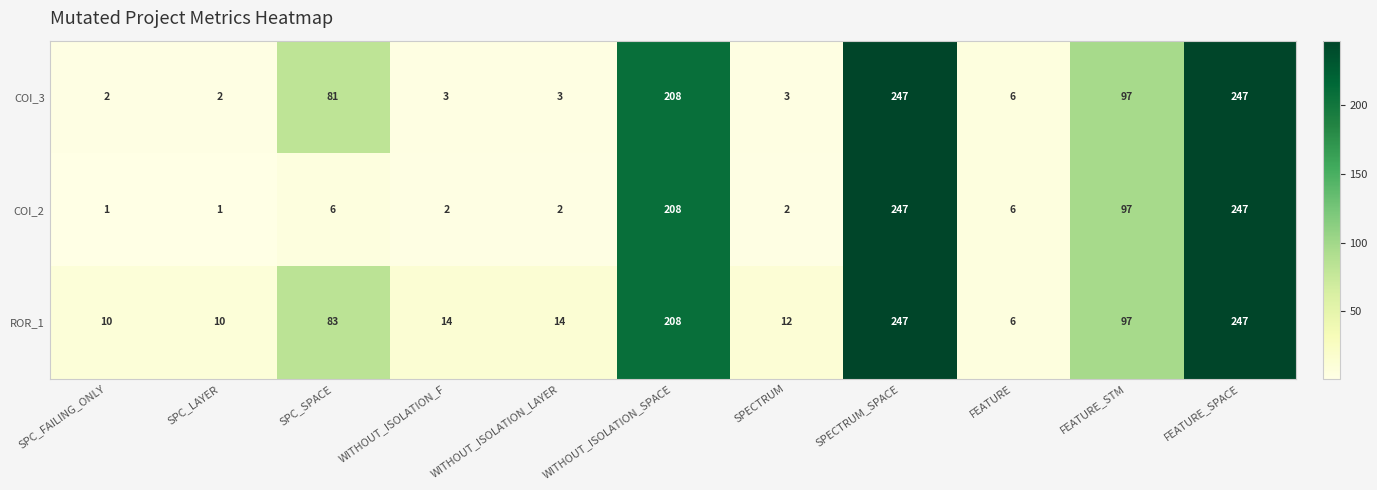

The value of COI_3 at WITHOUT_ISOLATION_SPACE is 208. True or false?

True